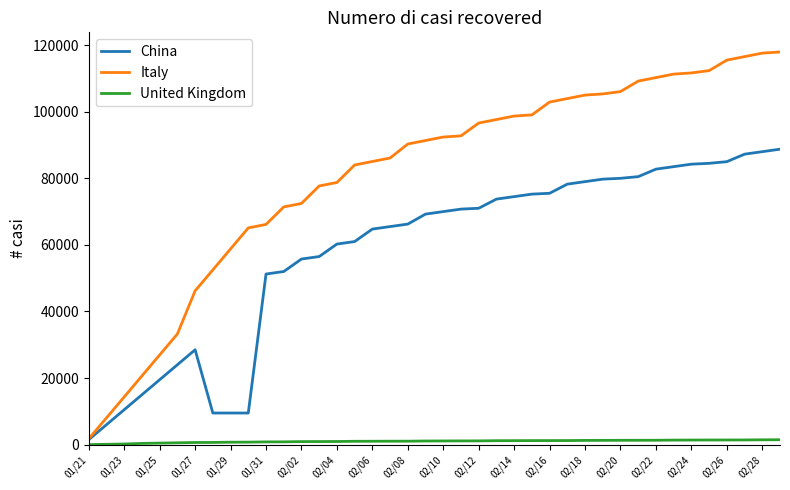

What is the maximum value shown in the chart?

117950